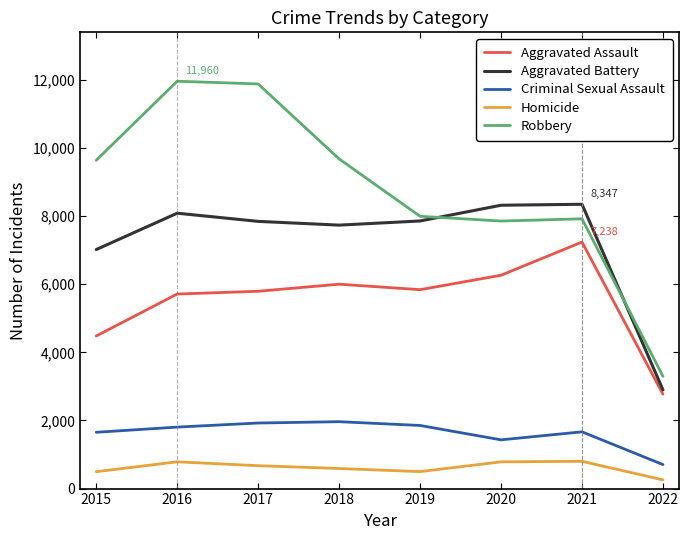

What is the smallest value displayed?

256